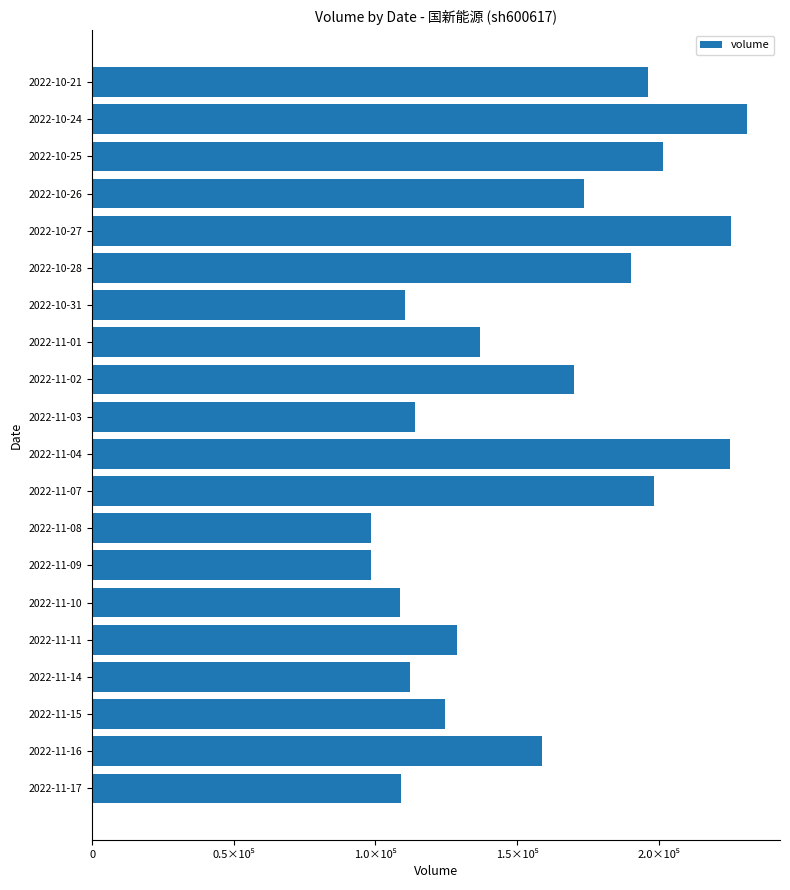

Does the chart contain any negative values?

No